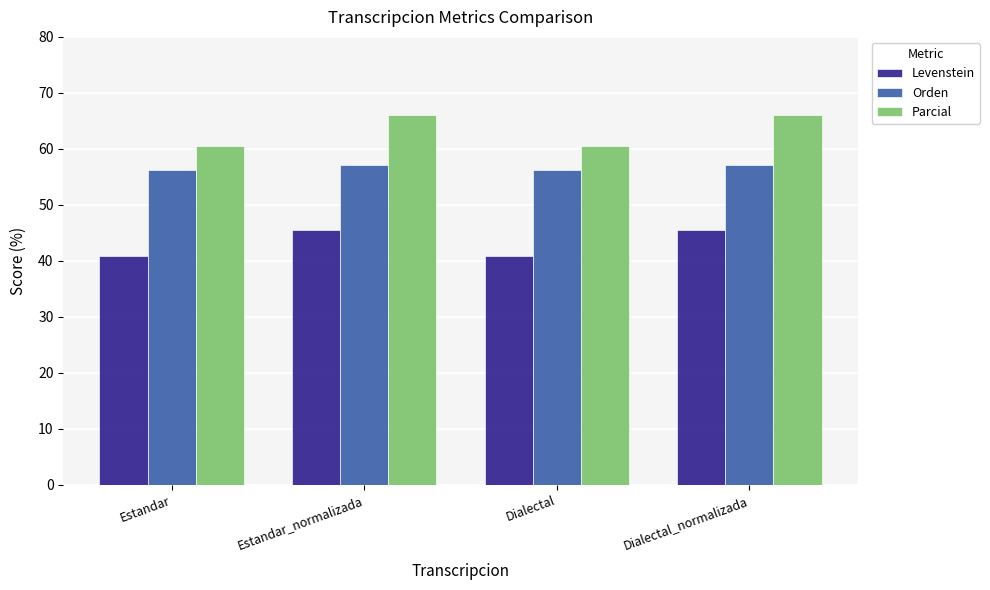

What position from the right is Estandar_normalizada?

3